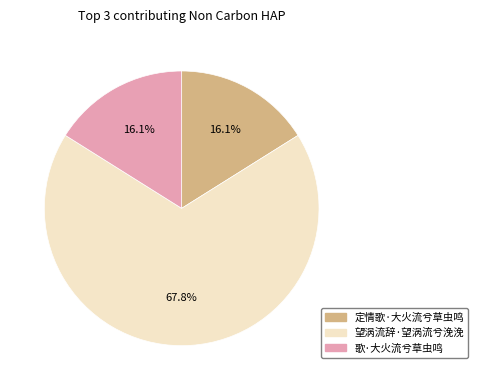

The 定情歌·大火流兮草虫鸣 slice represents 16% of the pie. True or false?

True